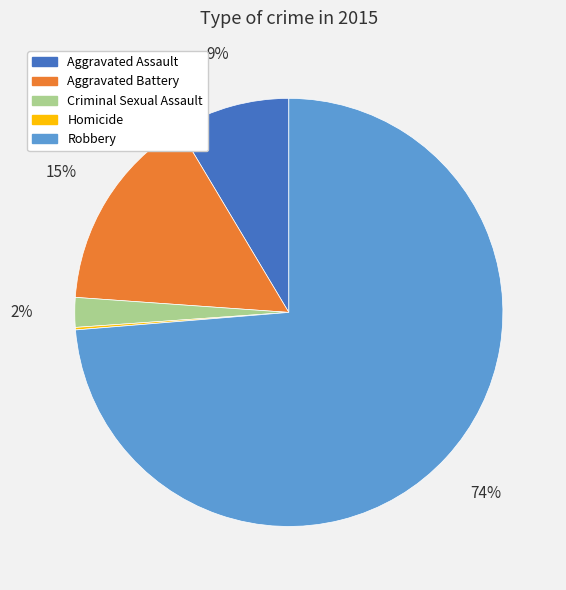

Which slice represents more than half of the pie?

Robbery